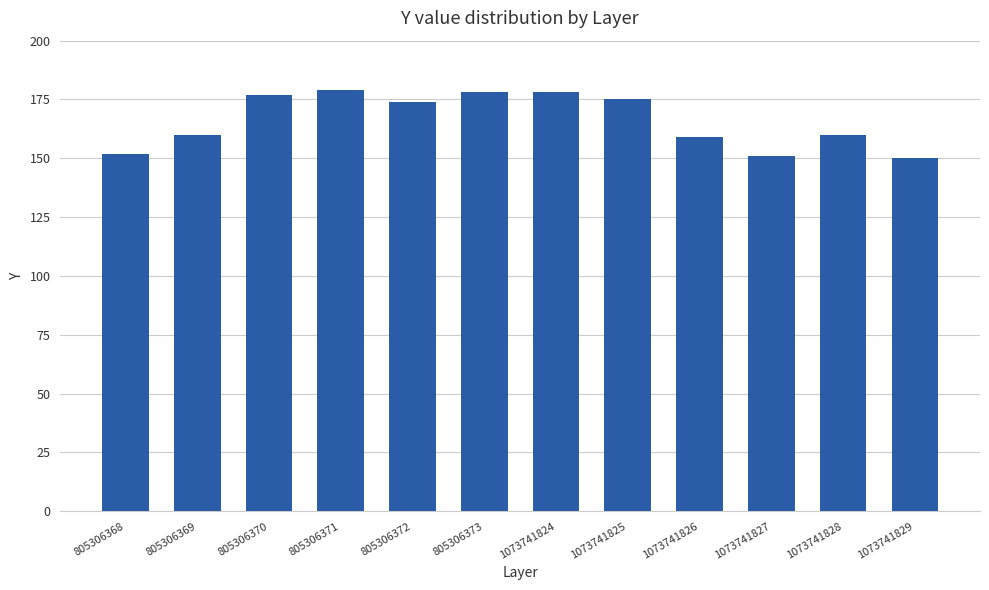

Are the bars horizontal?

No